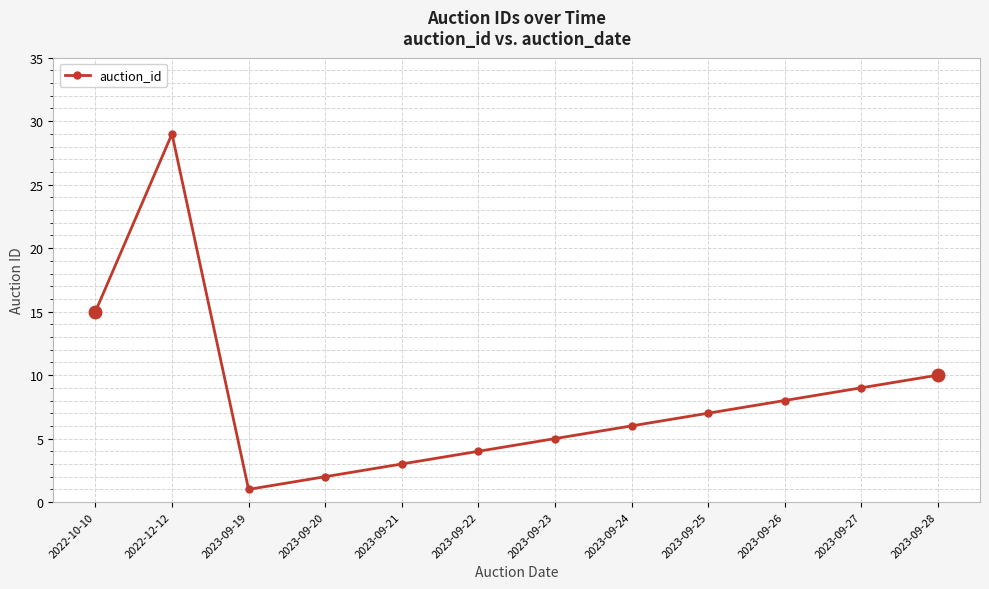

Which has a higher value, 2023-09-24 or 2023-09-28?

2023-09-28